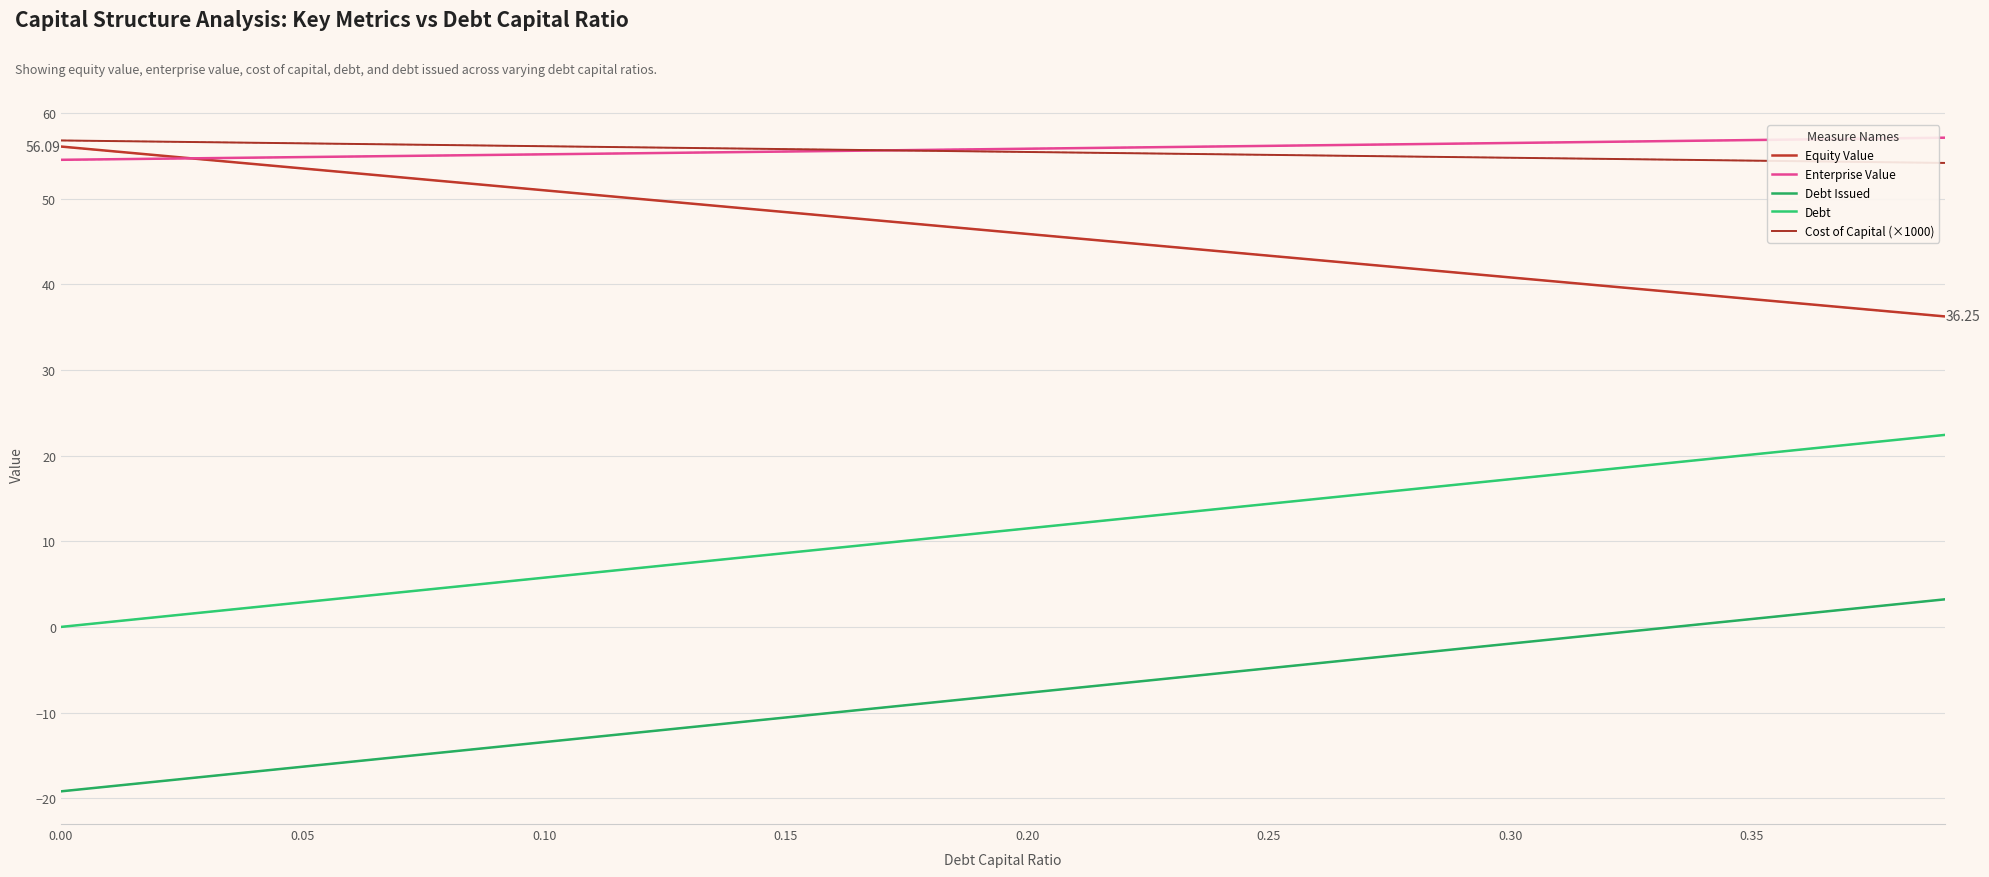

How many distinct data groups are displayed?

5